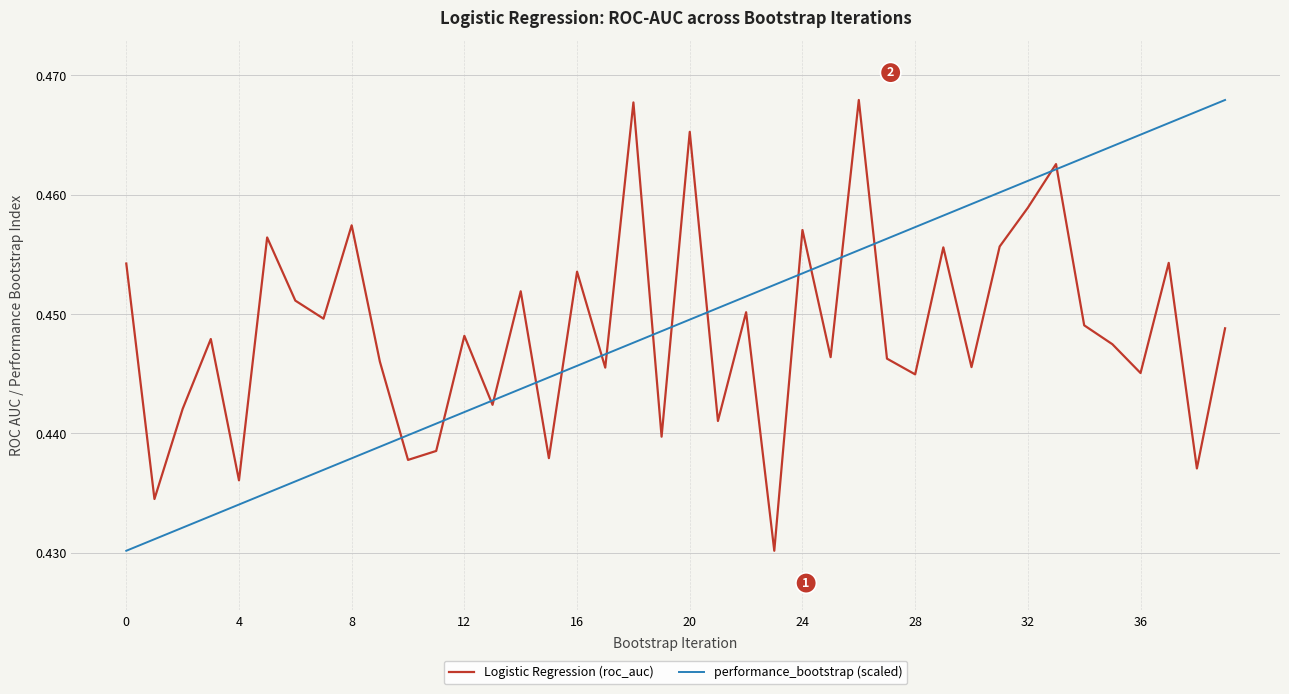

True or false: Logistic Regression (roc_auc) and performance_bootstrap (scaled) cross at least once.

True